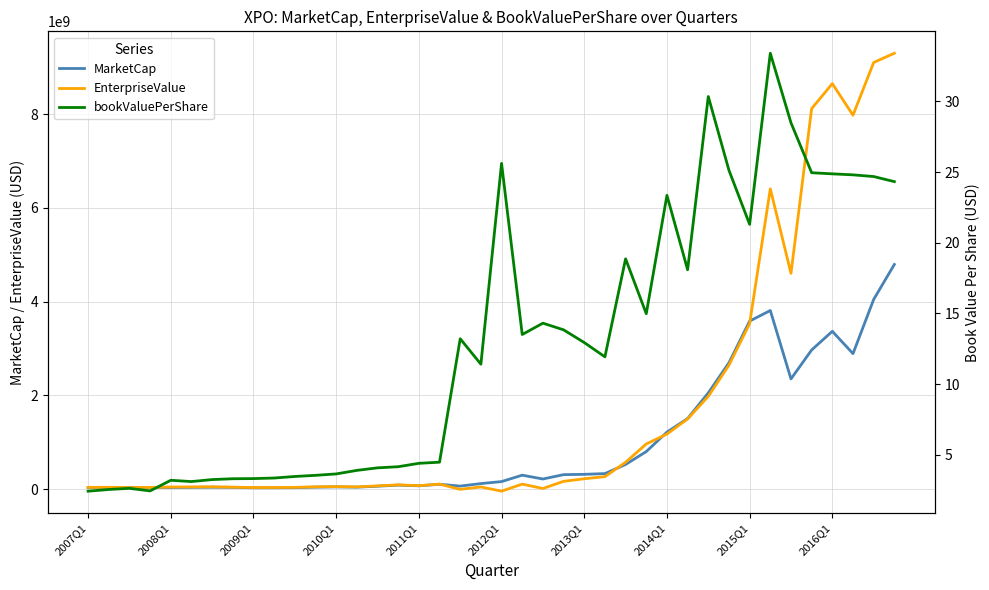

Rank the series by their average value, from lowest to highest.

bookValuePerShare, MarketCap, EnterpriseValue